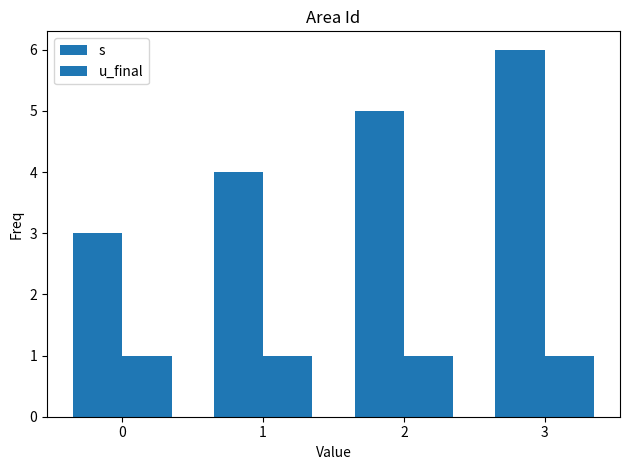

Between 0 and 3, which is larger?

3